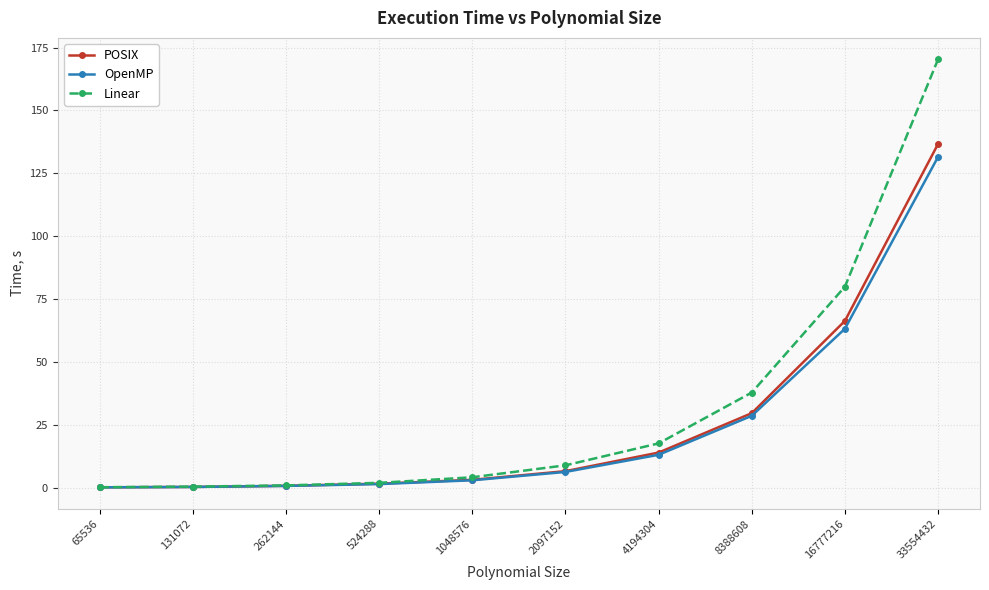

What is the difference between the highest and lowest values at 262144?

0.2